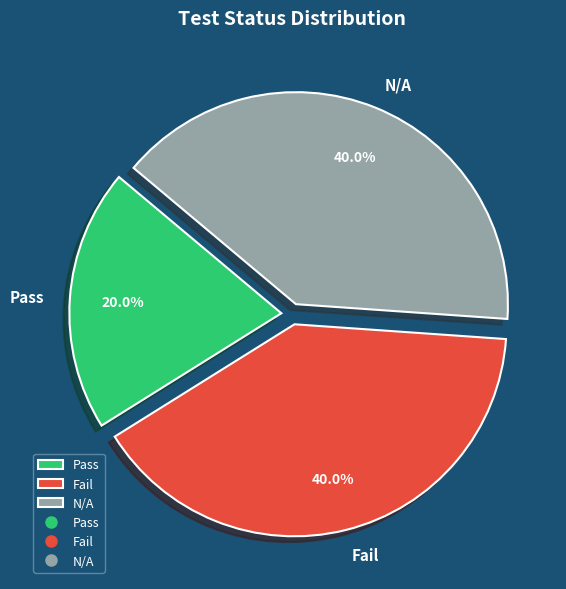

What is the smallest slice in the pie chart?

Pass